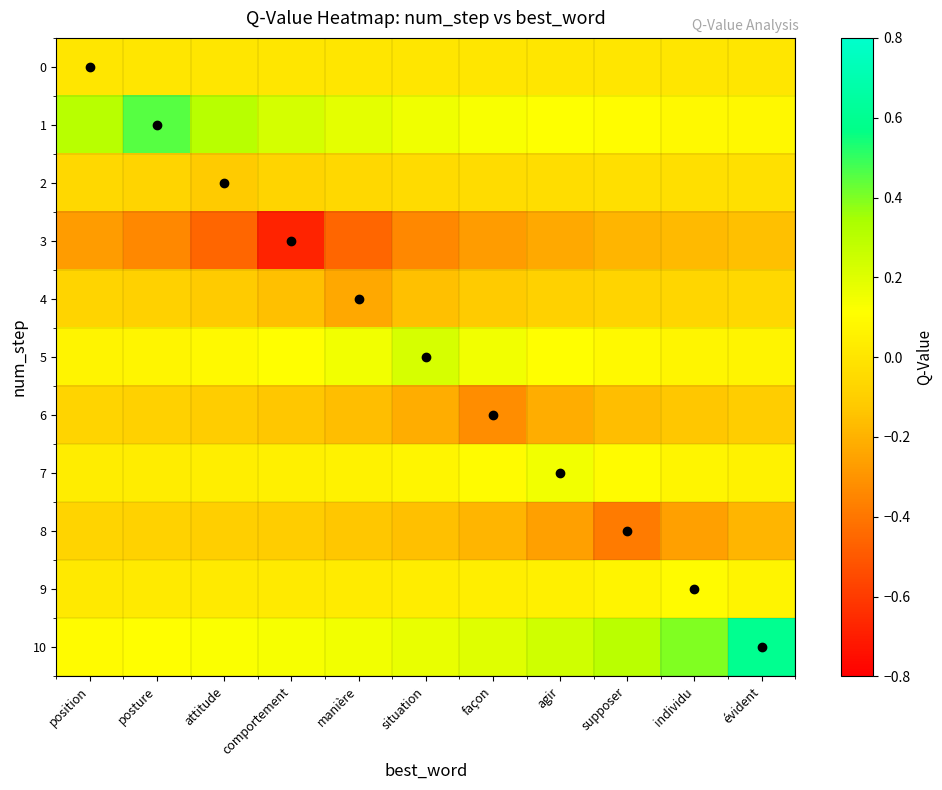

Which category has the lowest value across all series?

comportement